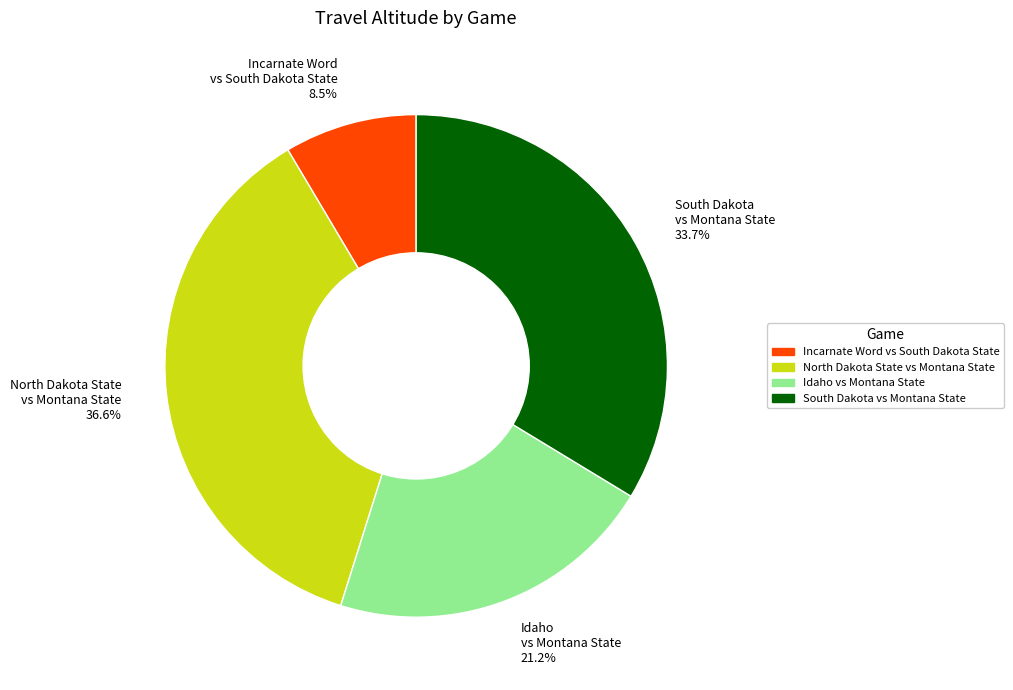

Do Idaho vs Montana State and Incarnate Word vs South Dakota State together represent more than half of the pie?

No